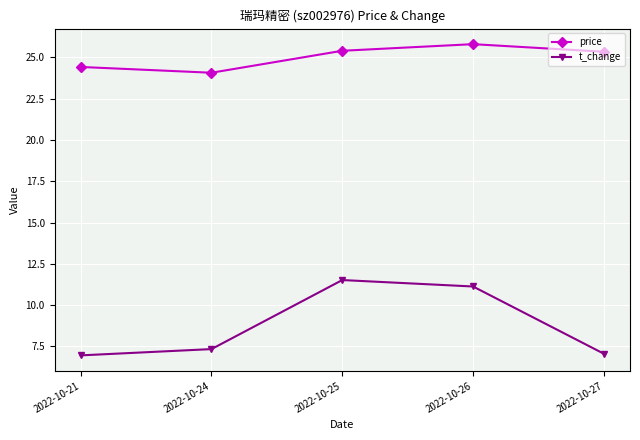

Is the value of price at 2022-10-25 greater than the value of t_change at 2022-10-26?

Yes